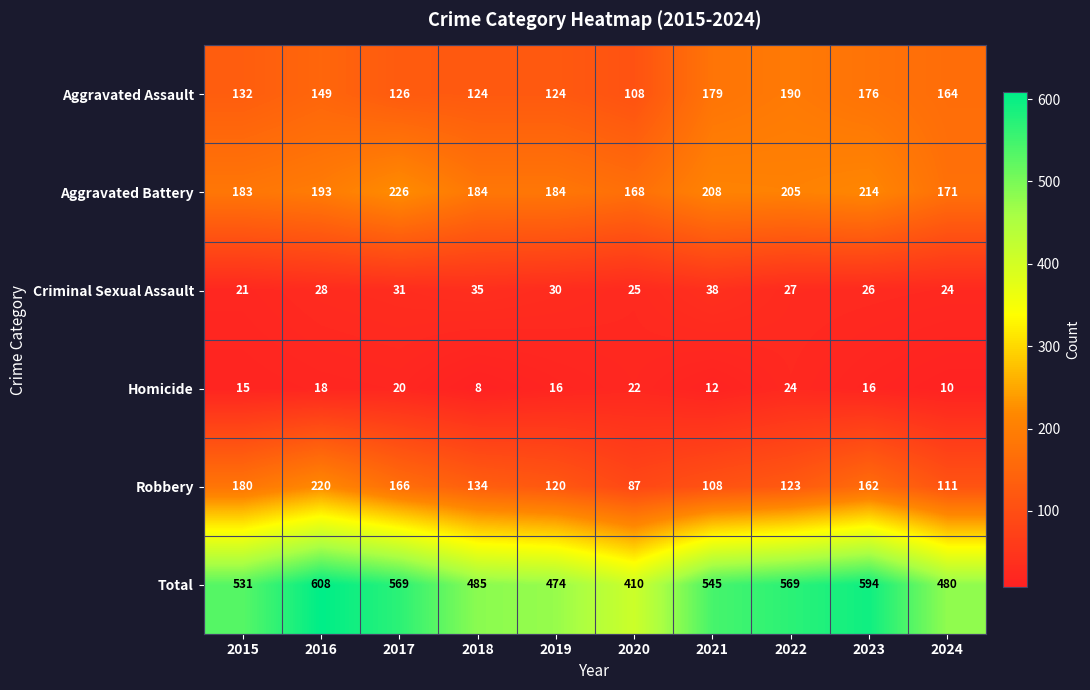

What is the spread (max minus min) of values at 2017?

549